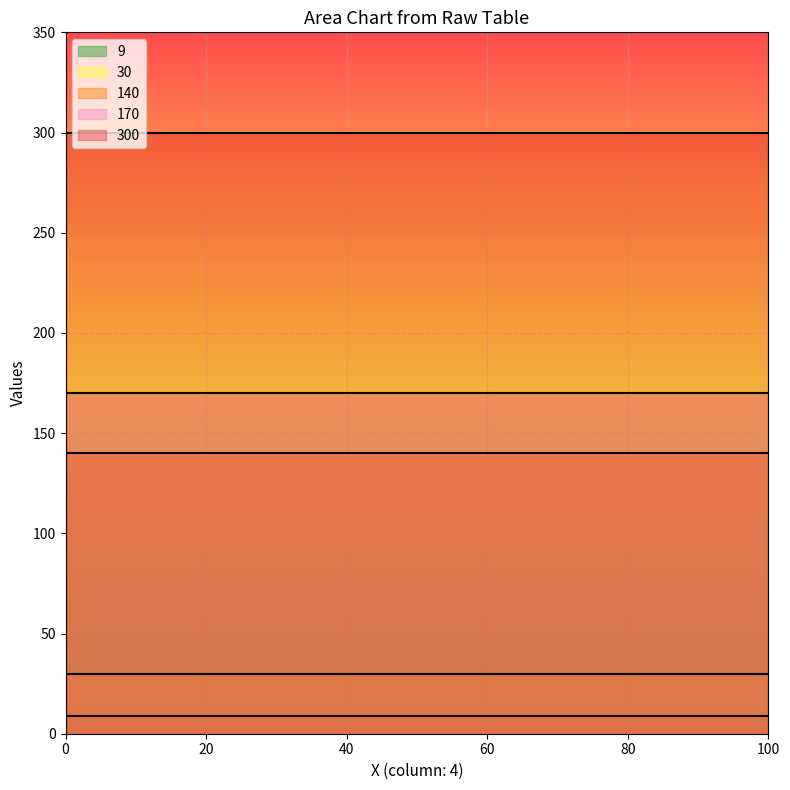

What is the greatest value displayed?

300